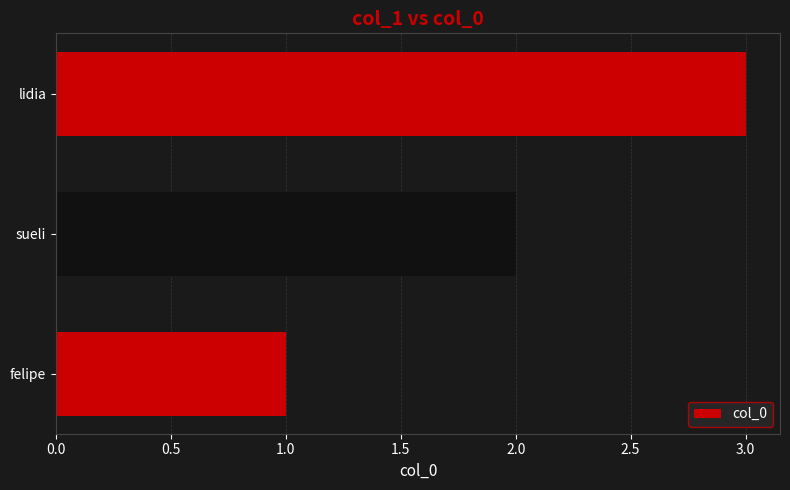

The chart shows a value of 1 at sueli. True or false?

False